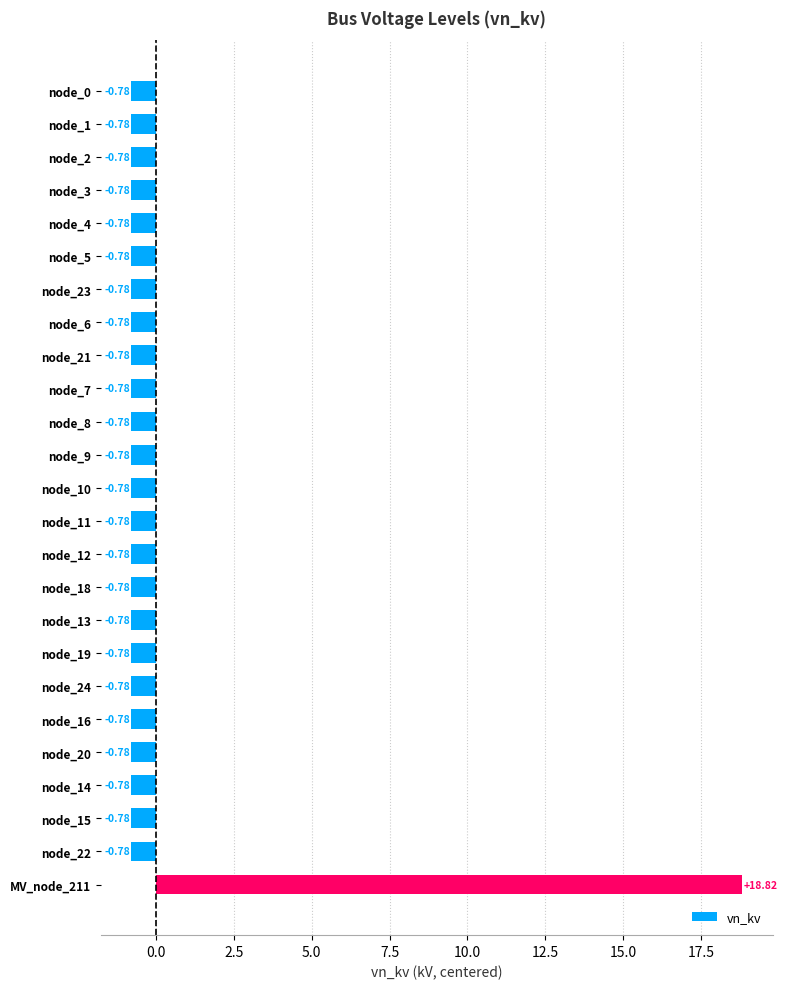

What is the difference between the maximum and minimum values?

19.6